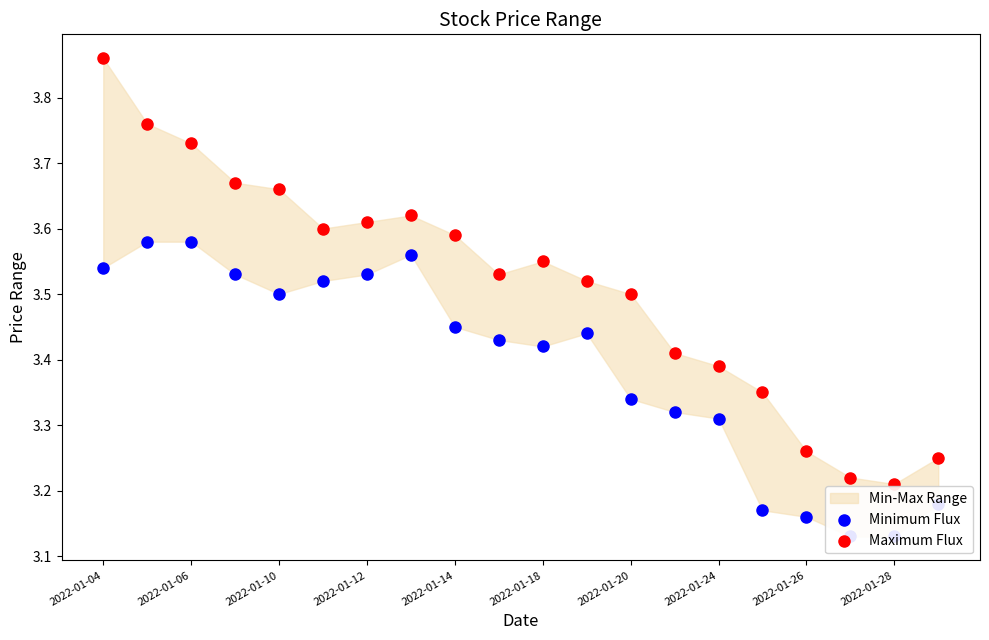

What are all the series names shown in the legend?

Minimum Flux, Maximum Flux